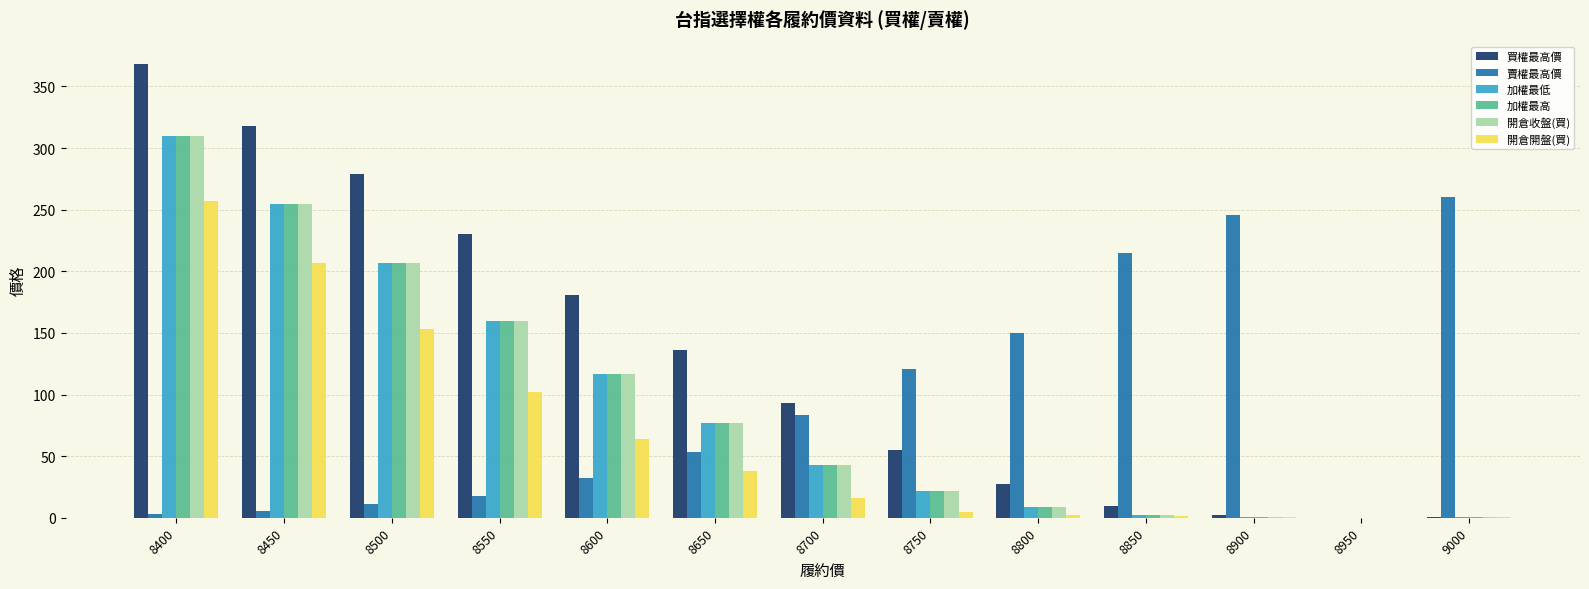

True or false: 買權最高價 has a value of 9.5 at 8850.

True